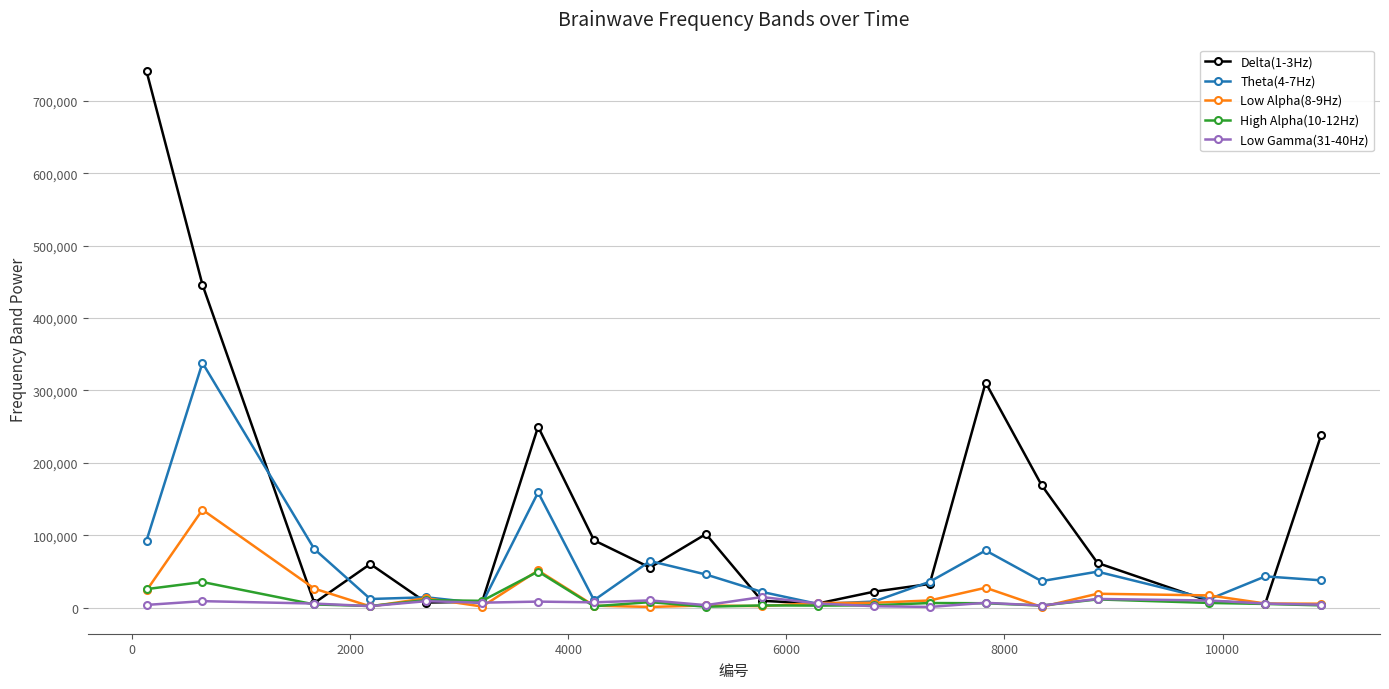

Rank the series by their maximum value, from highest to lowest.

Delta(1-3Hz), Theta(4-7Hz), Low Alpha(8-9Hz), High Alpha(10-12Hz), Low Gamma(31-40Hz)